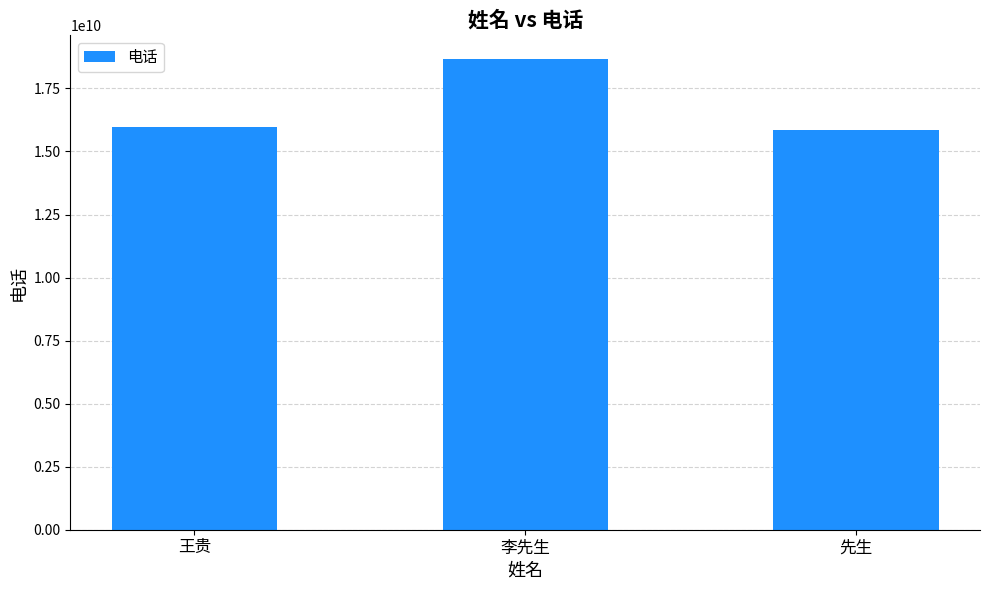

The value at 先生 is 24605007370. True or false?

False